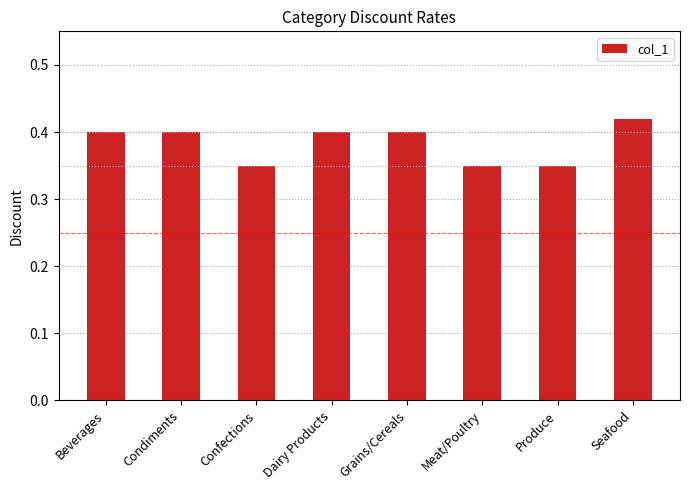

Between Meat/Poultry and Beverages, which is larger?

Beverages